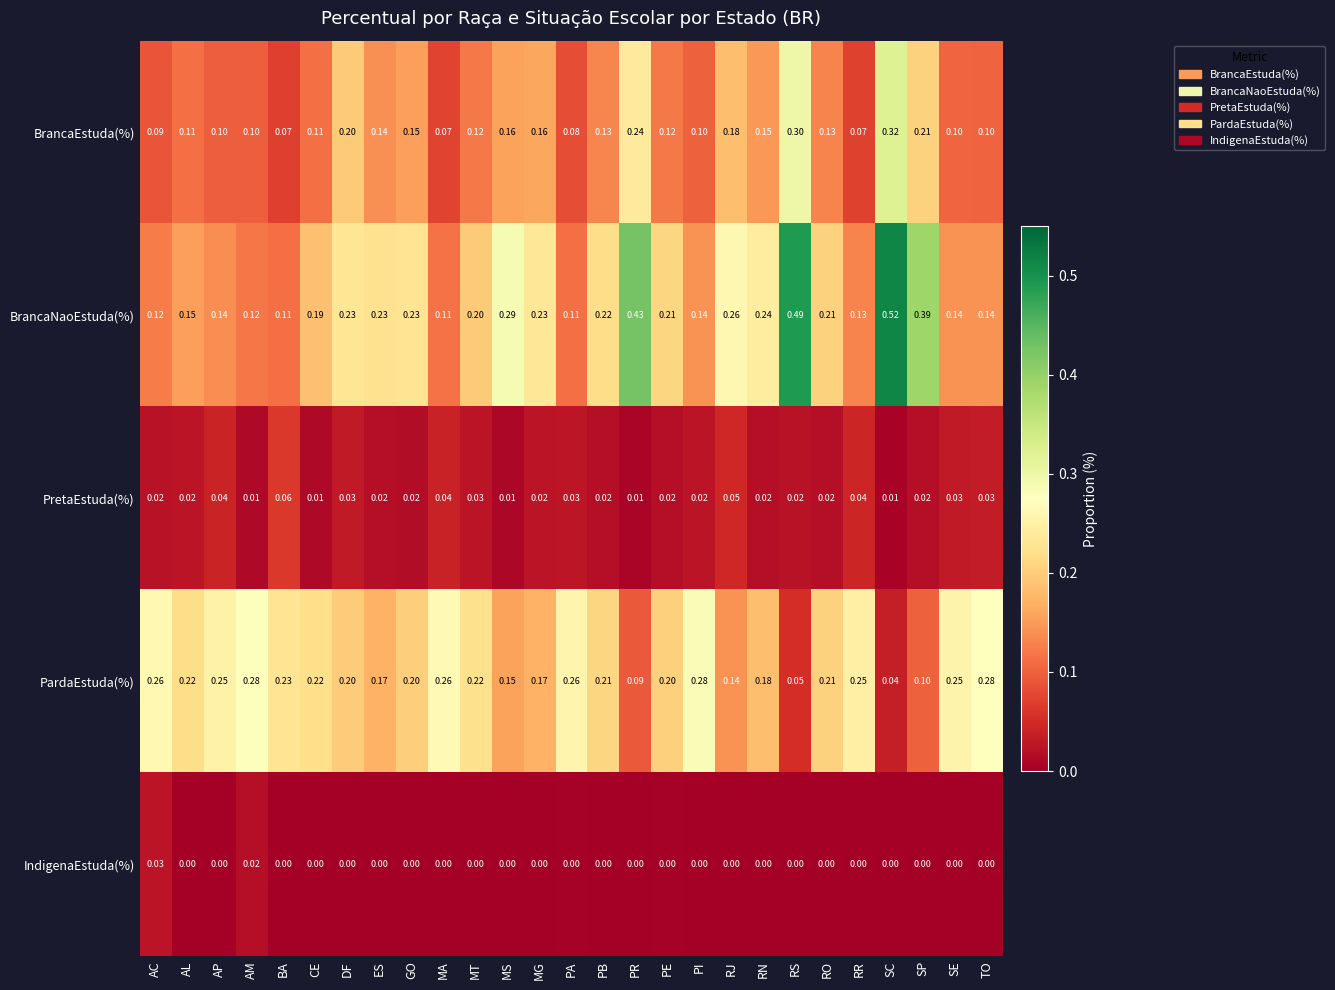

At CE, list the series in order from largest to smallest.

PardaEstuda(%), BrancaNaoEstuda(%), BrancaEstuda(%), PretaEstuda(%), IndigenaEstuda(%)